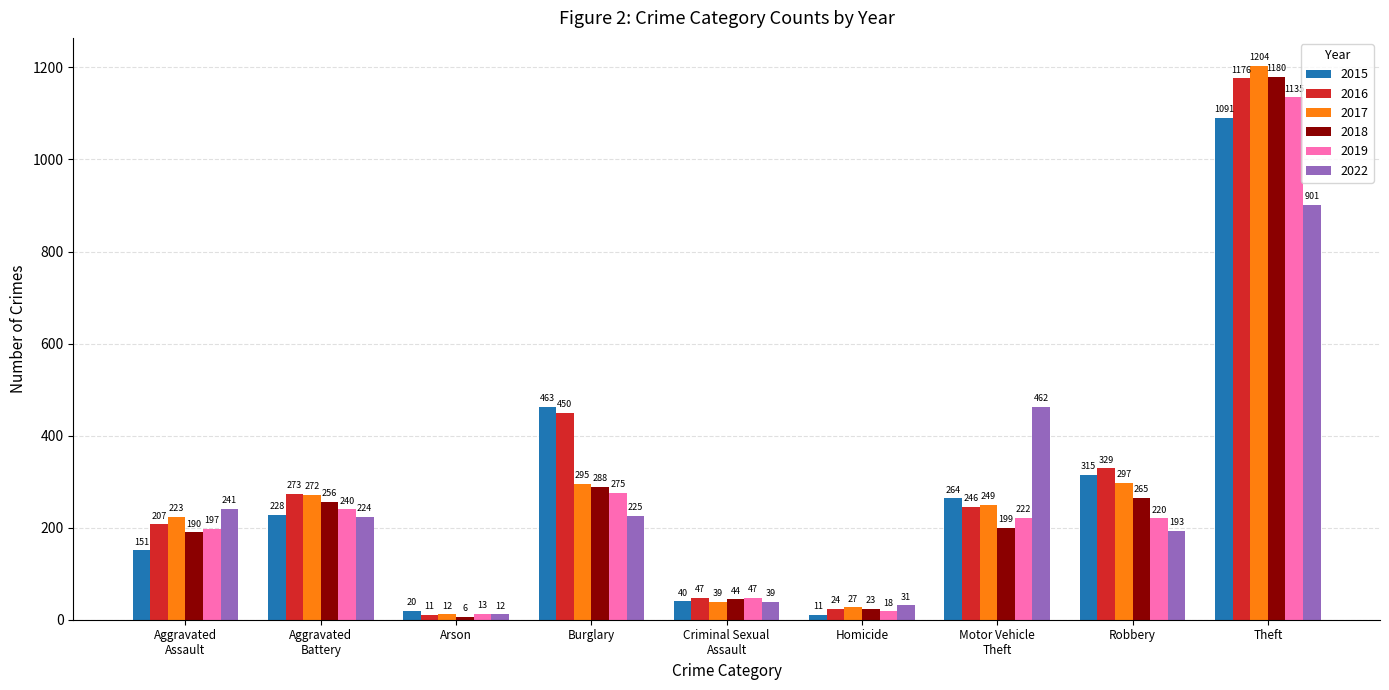

What is the difference between the 2022 values at Robbery and Motor Vehicle
Theft?

269